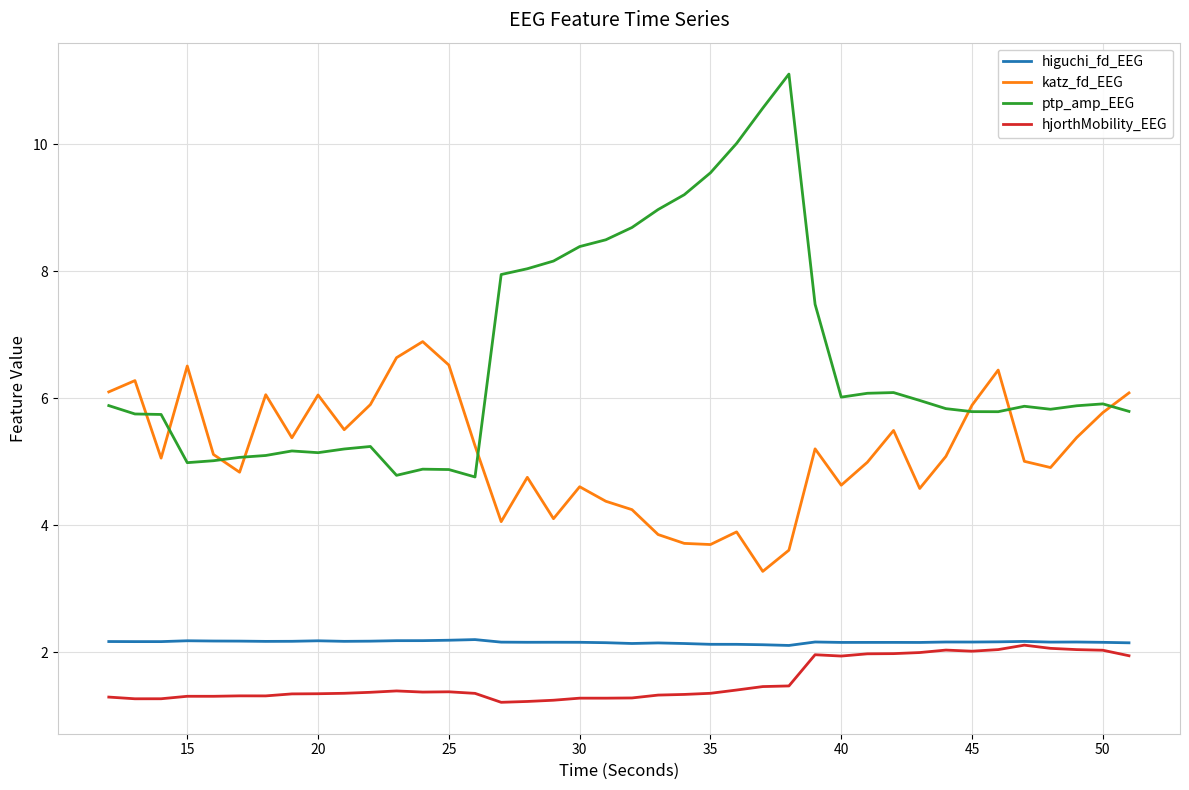

Count the number of categories in the chart.

40